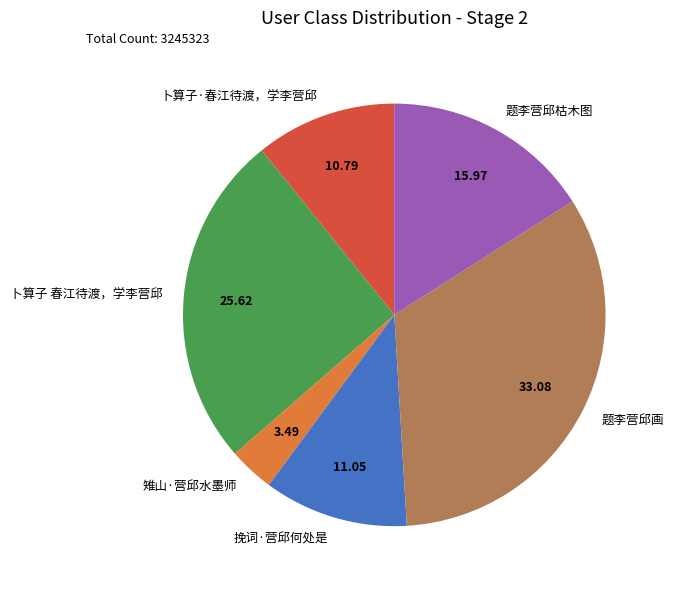

Does any single category account for the majority?

No